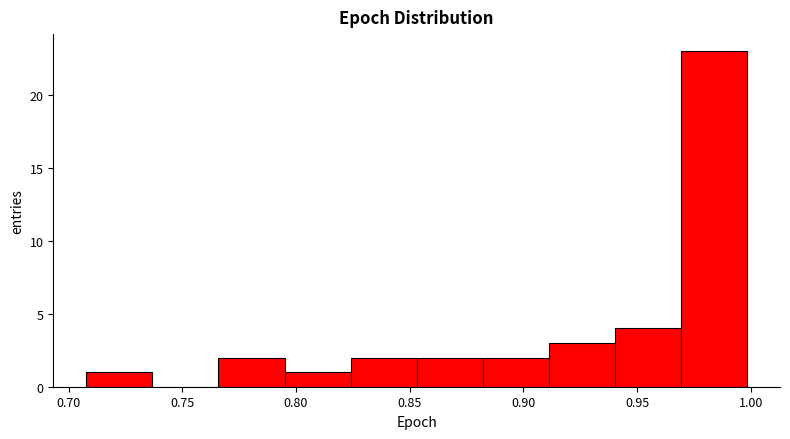

Reading left to right, list every bar in this chart as the range it spans on the x-axis followed by its height. Neither the bar edges nor the heights are printed on the chart, so give them approximately, as read against the axes.

0.710 to 0.735: 1
0.735 to 0.765: 0
0.765 to 0.795: 2
0.795 to 0.825: 1
0.825 to 0.855: 2
0.855 to 0.880: 2
0.880 to 0.910: 2
0.910 to 0.940: 3
0.940 to 0.970: 4
0.970 to 1.000: 23